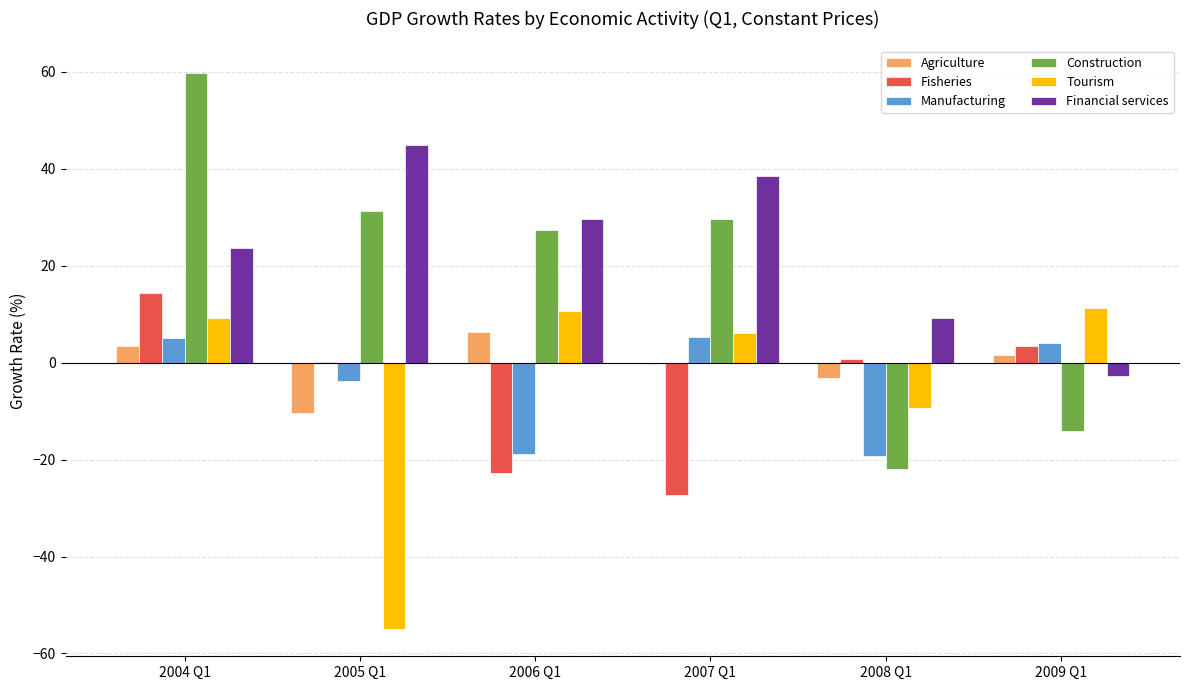

Which series has the widest spread of values?

Construction